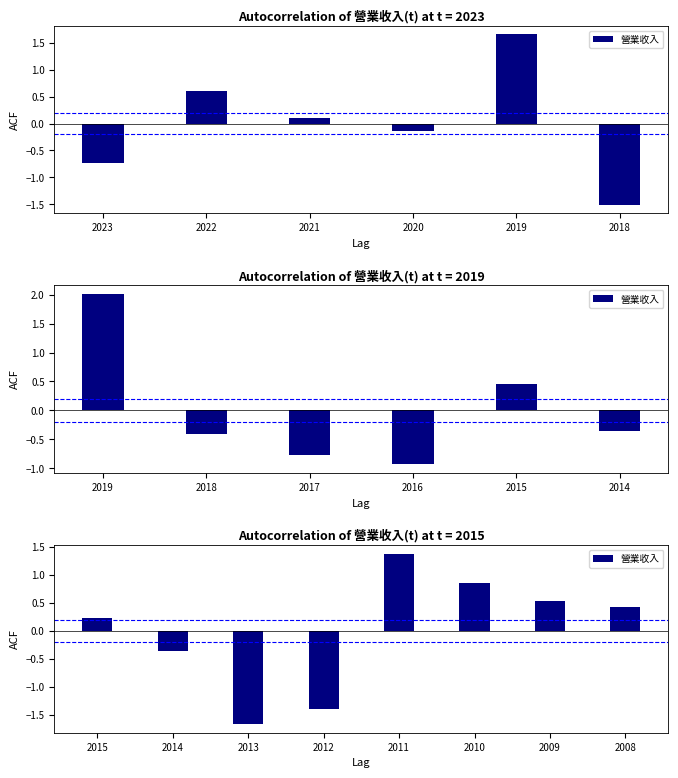

The value at 2010 is 0.6. True or false?

False